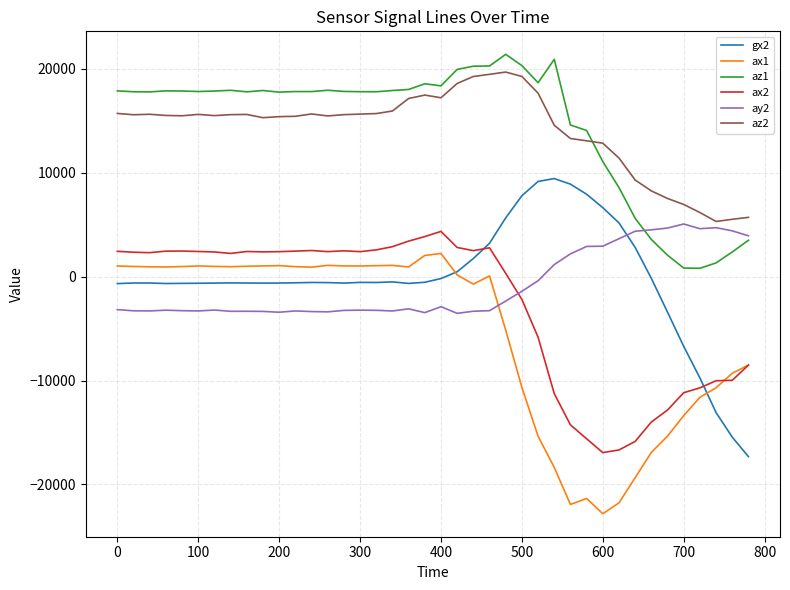

True or false: ax1 and az2 intersect in this chart.

False